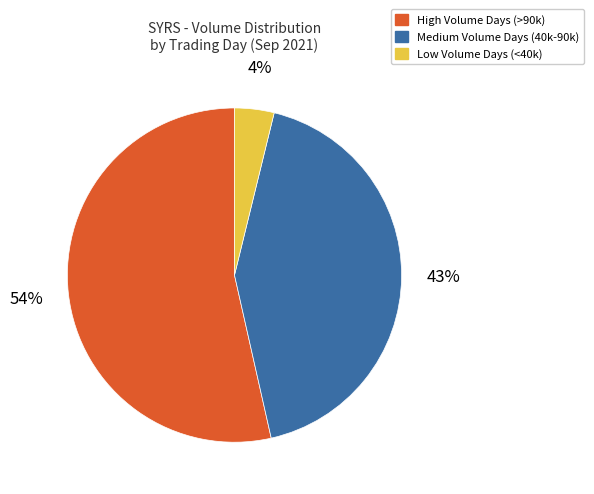

Which category has the smallest portion of the pie?

Low Volume Days (<40k)